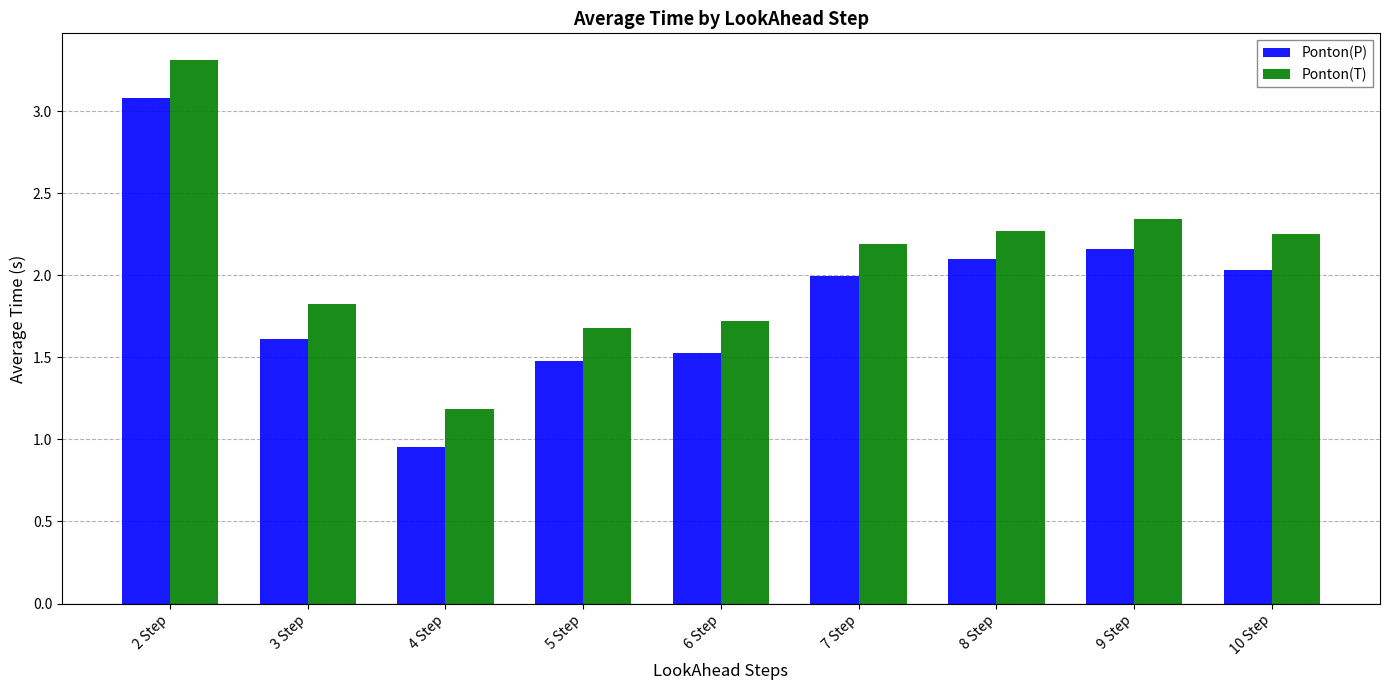

What is the difference between the second highest and second lowest values in the Ponton(P) series?

0.7